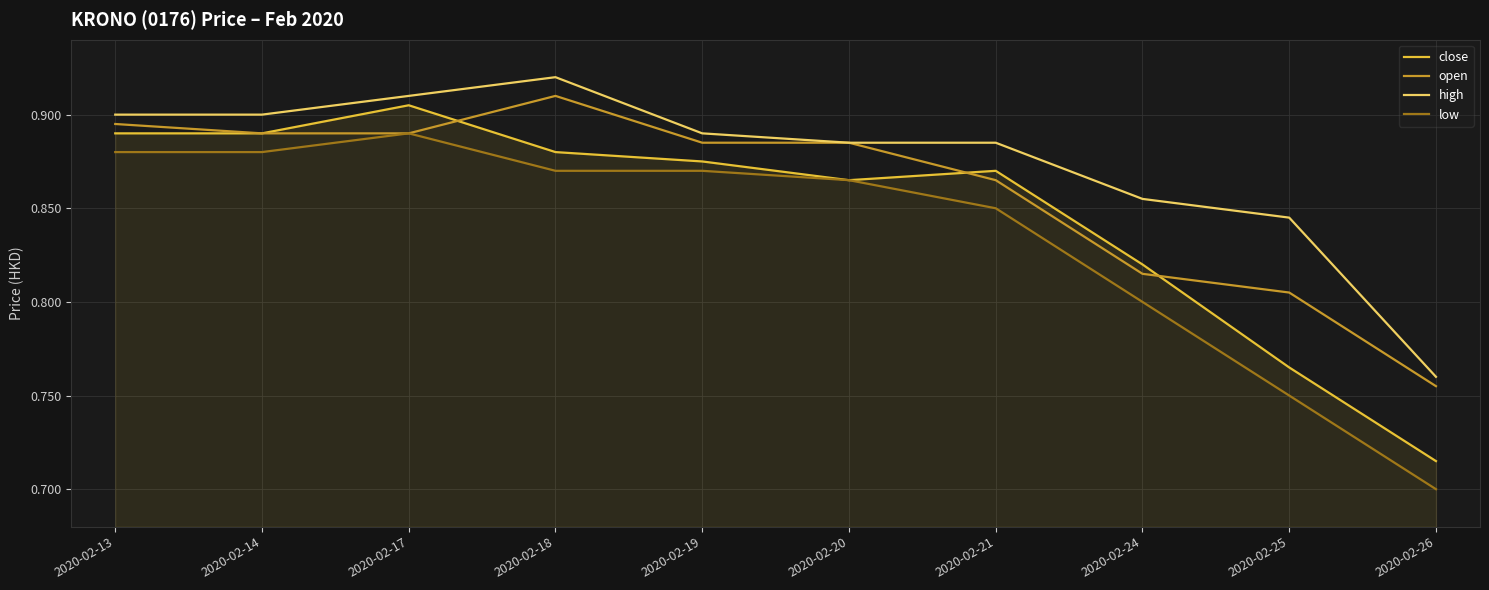

At which label does high reach its minimum?

2020-02-26